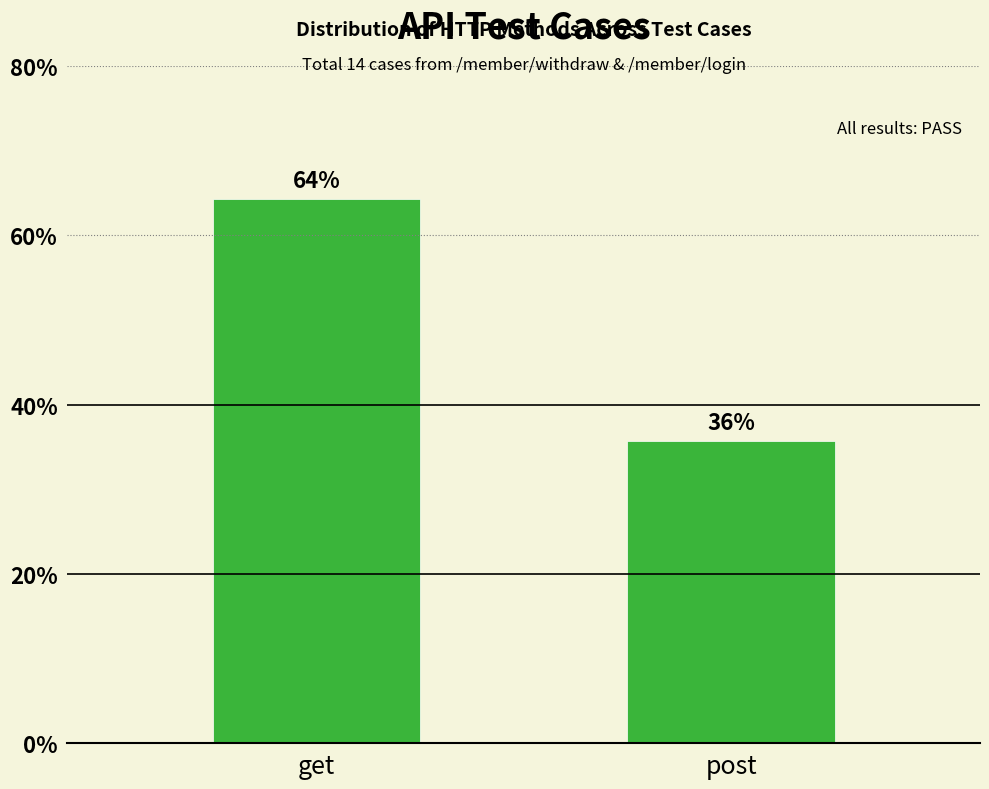

What is the label of the 1st bar from the left?

get